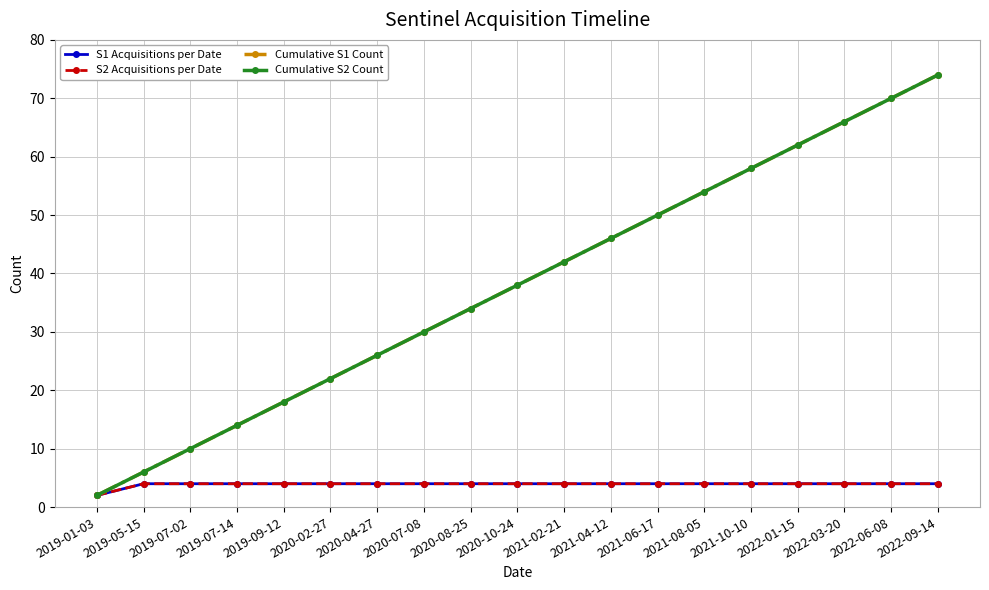

What is the label of the 19th point from the left?

2022-09-14